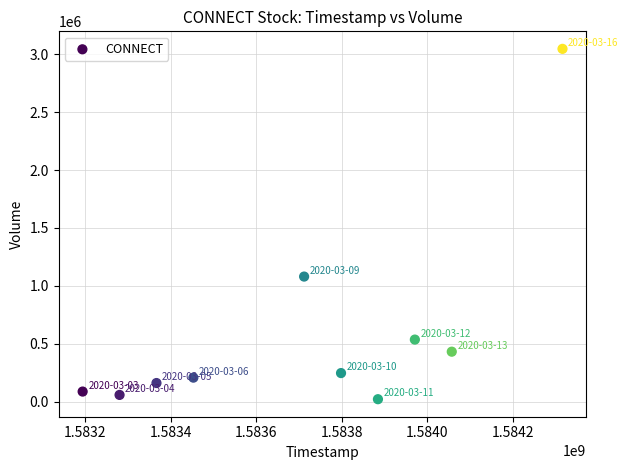

What Y value in the scatter plot is closest to 1534000?

1080200